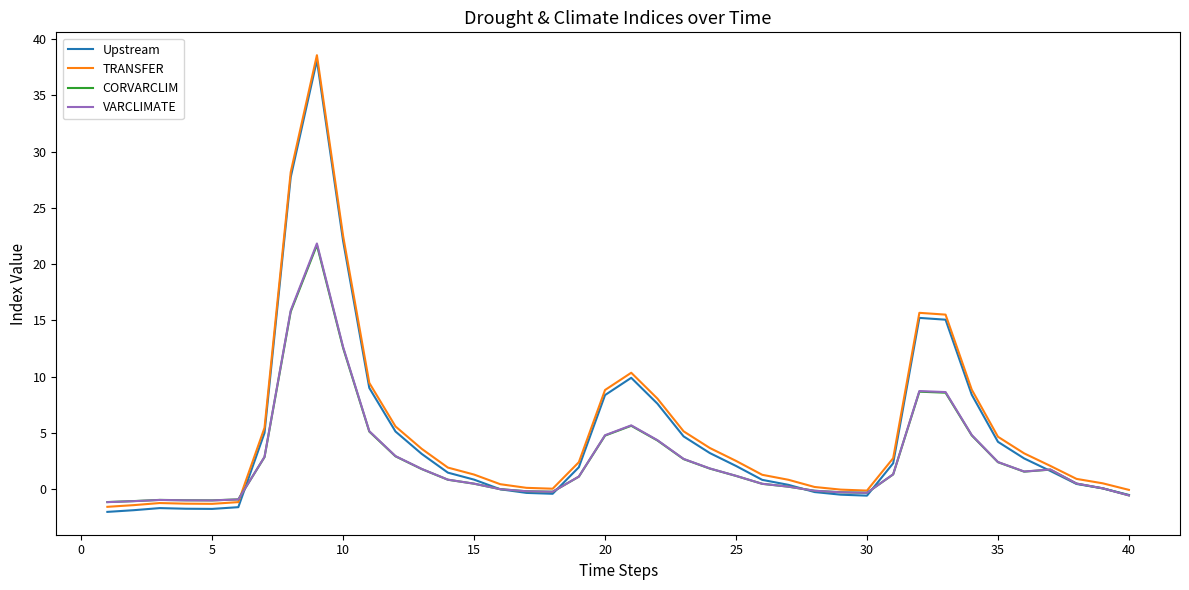

What is the maximum value for VARCLIMATE?

21.8